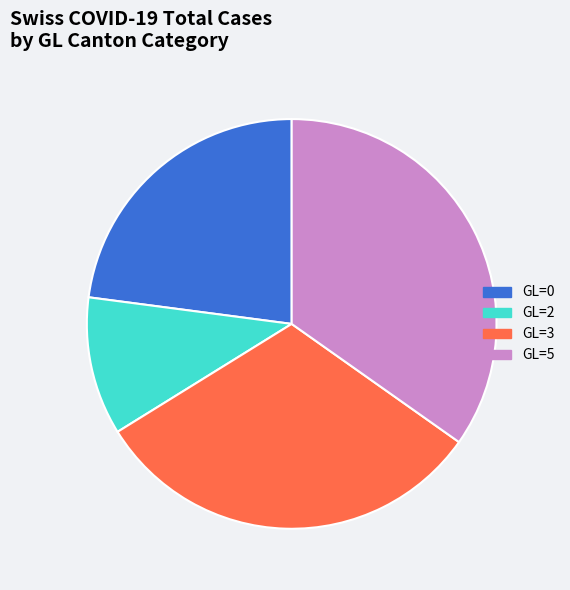

Count the number of slices in the pie.

4